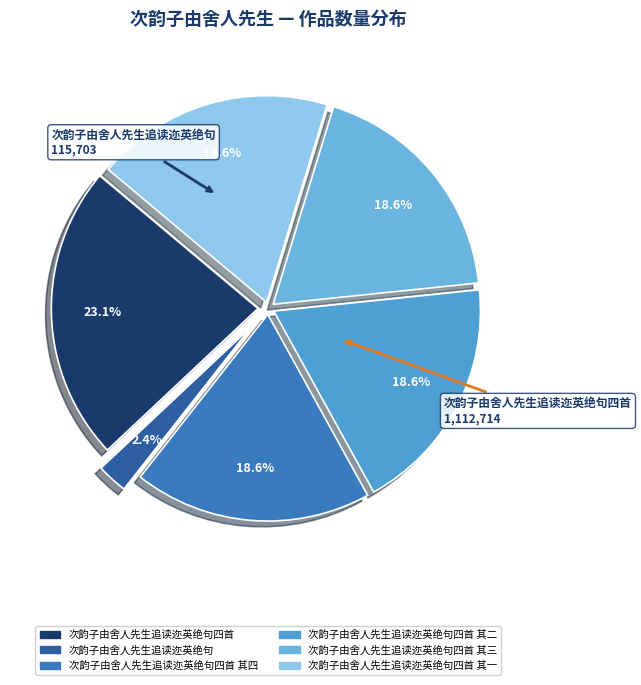

Combined, do 次韵子由舍人先生追读迩英绝句四首 其一 and 次韵子由舍人先生追读迩英绝句 account for over 50%?

No